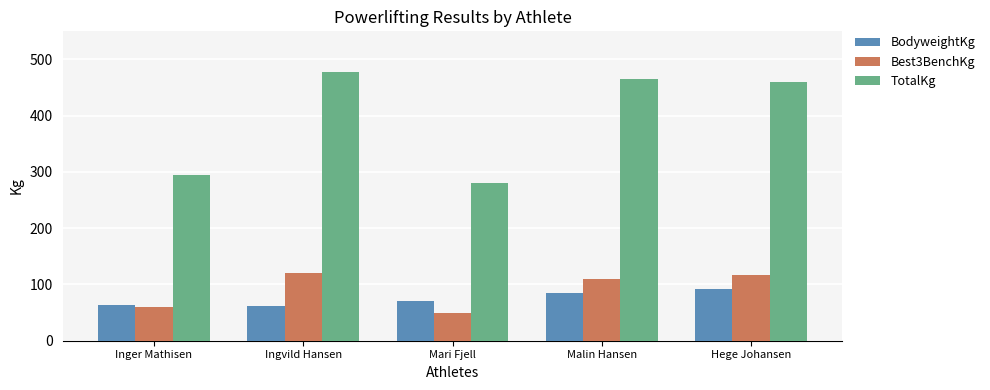

What is the label of the 1st bar from the right?

Hege Johansen